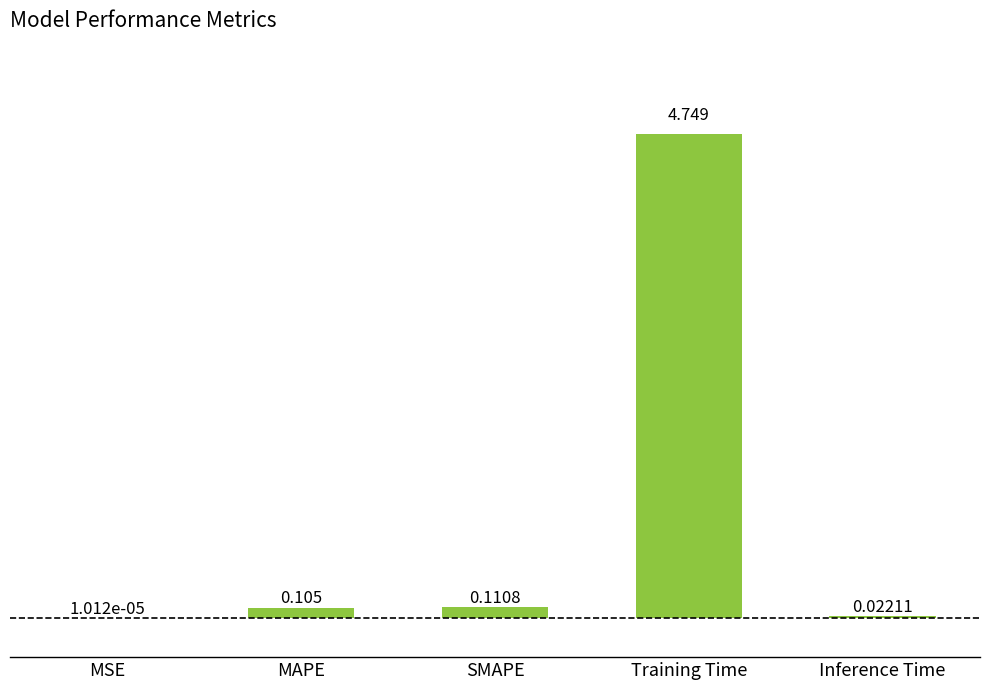

Which category has the highest value across all series?

Training Time